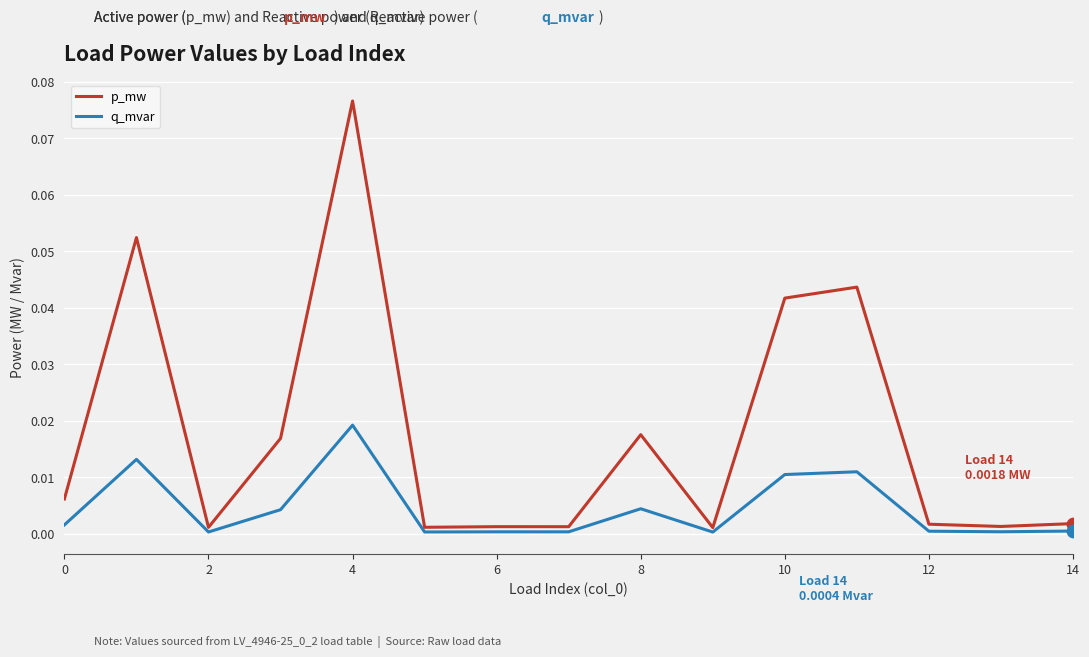

What are all the series names shown in the legend?

p_mw, q_mvar